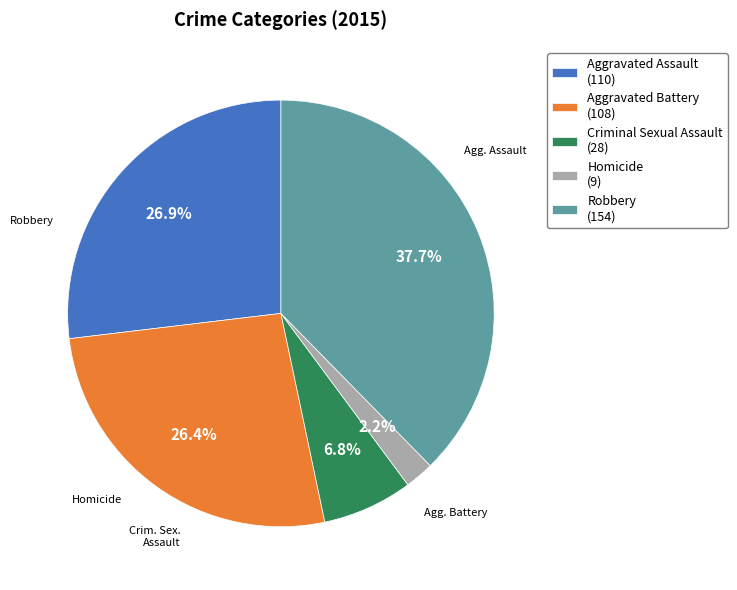

Is there any slice that represents more than half of the pie?

No